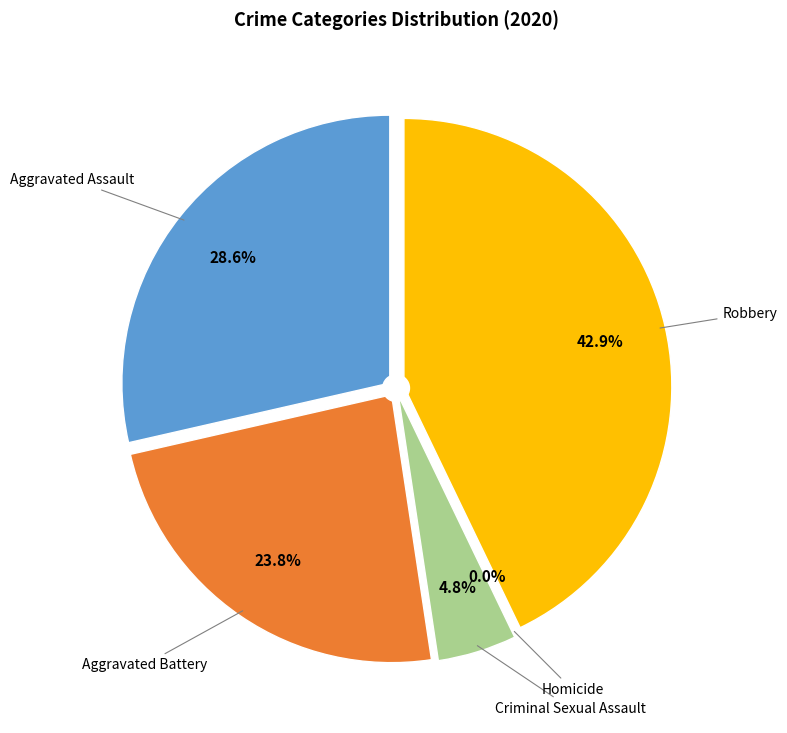

To the nearest percent, what percentage of the pie is Criminal Sexual Assault?

5%